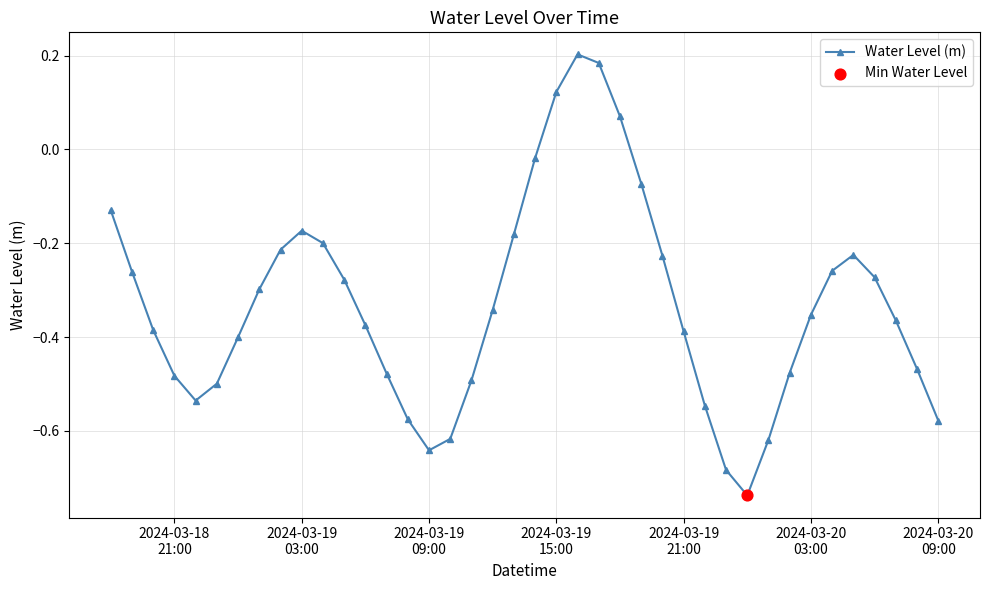

What is the sum of all values?

-13.3